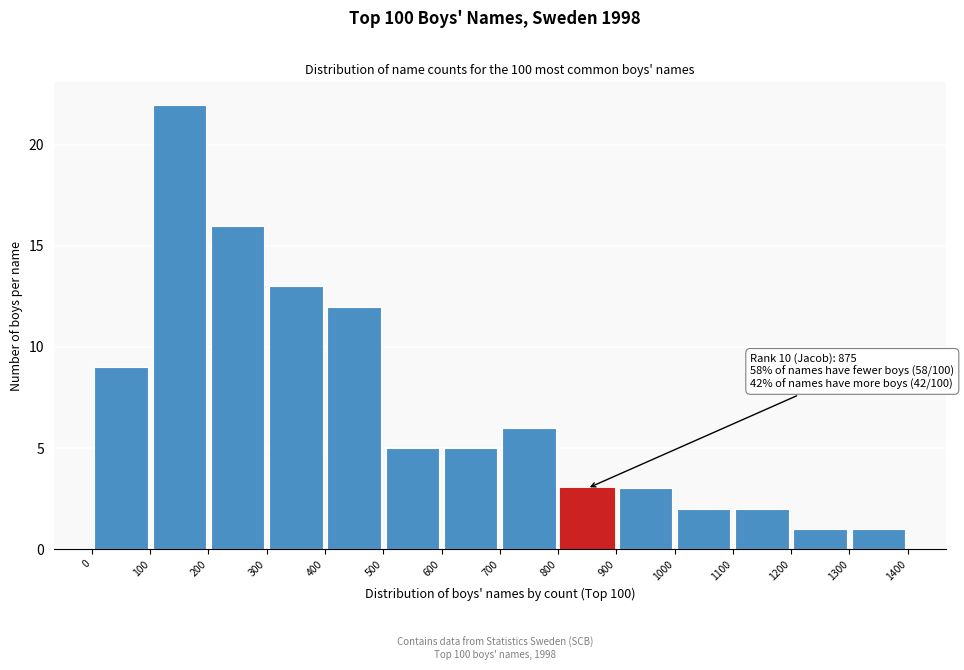

Which range on the x-axis has the tallest bar?

100 to 200